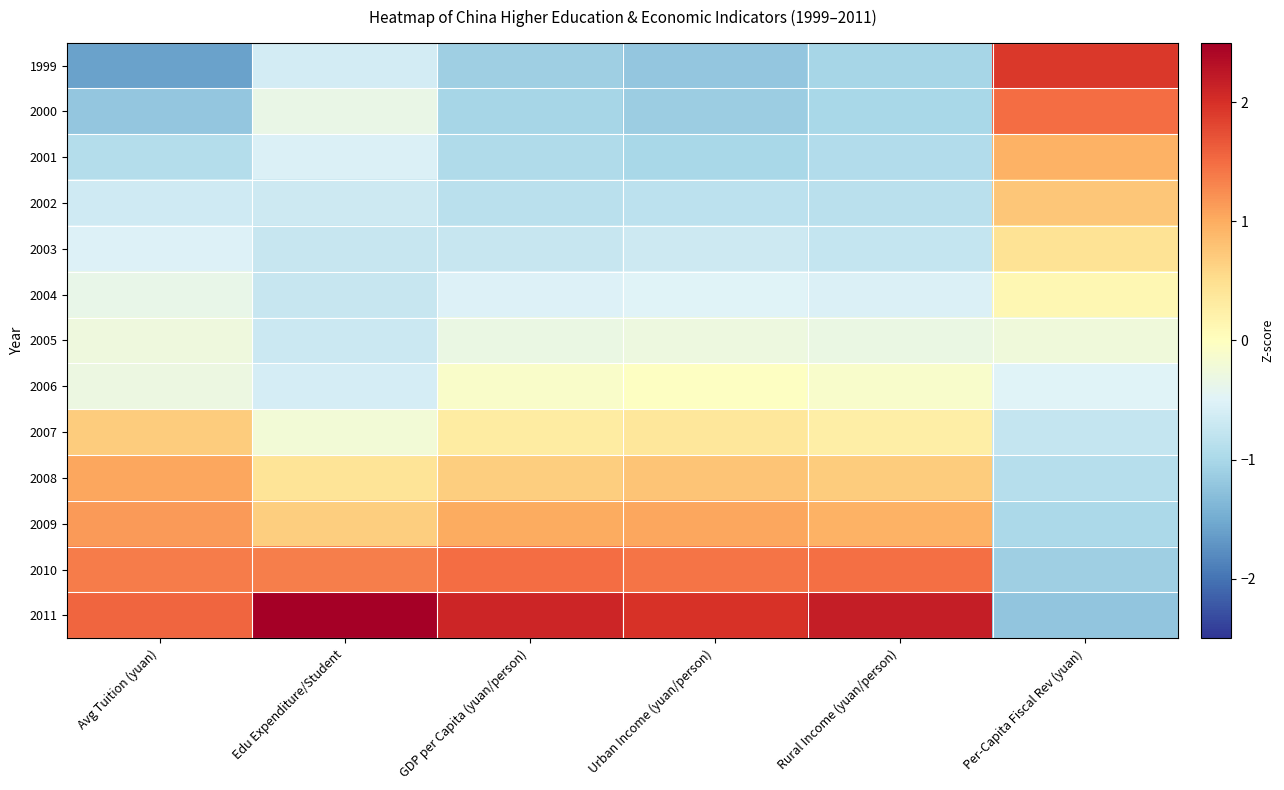

What is the maximum value shown in the chart?

2.7